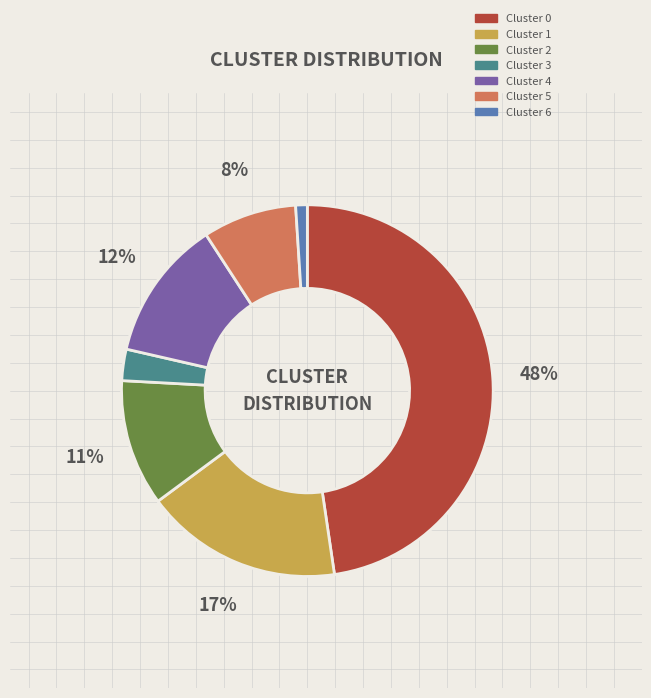

Between Cluster 5 and Cluster 1, which is larger?

Cluster 1